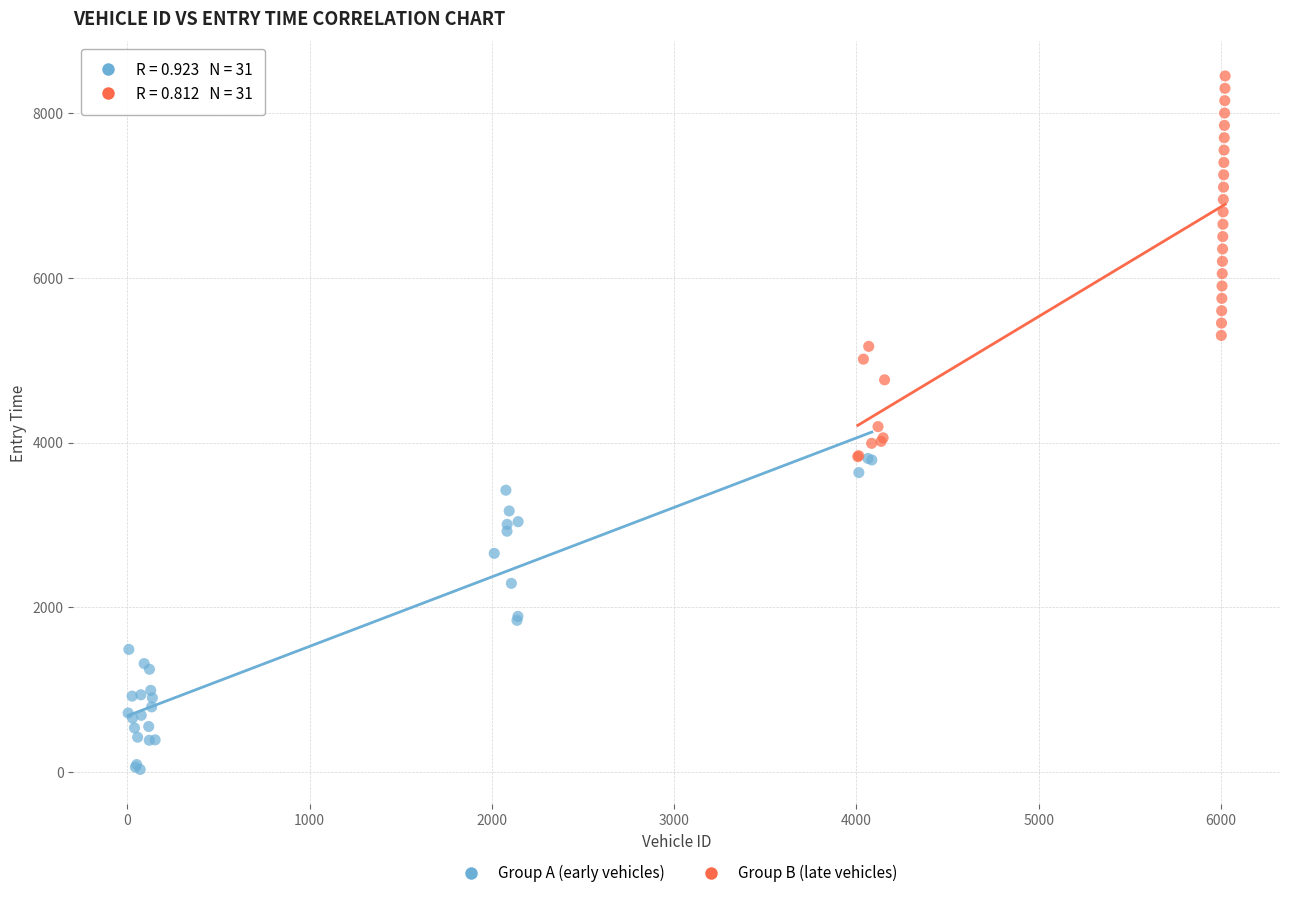

Which series has the largest Y range (max minus min)?

Group B (late vehicles)